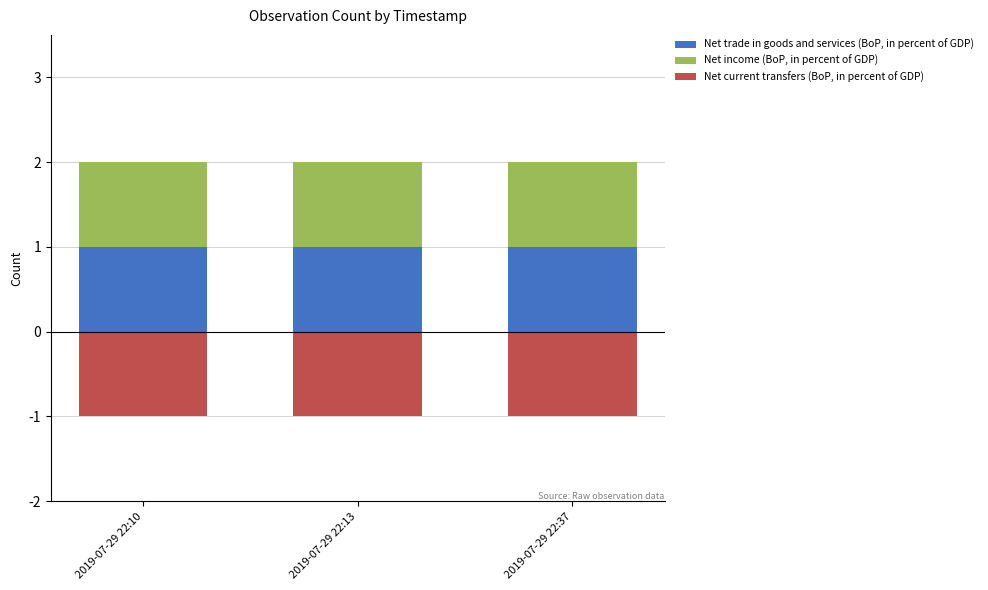

Between 2019-07-29 22:10 and 2019-07-29 22:37, which is larger?

2019-07-29 22:10